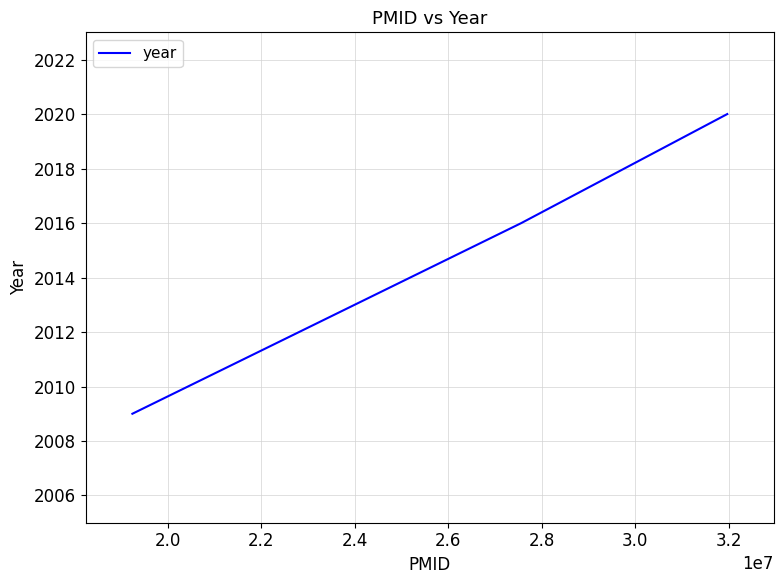

What is the minimum value shown in the chart?

2009